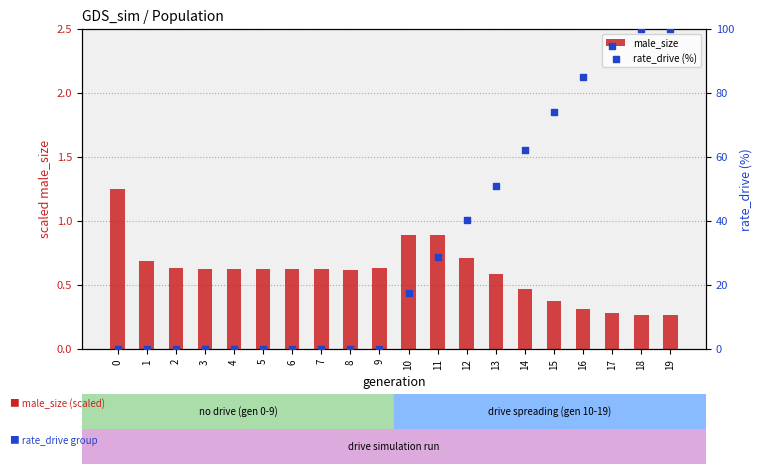

What are all the series names shown in the legend?

male_size, rate_drive (%)